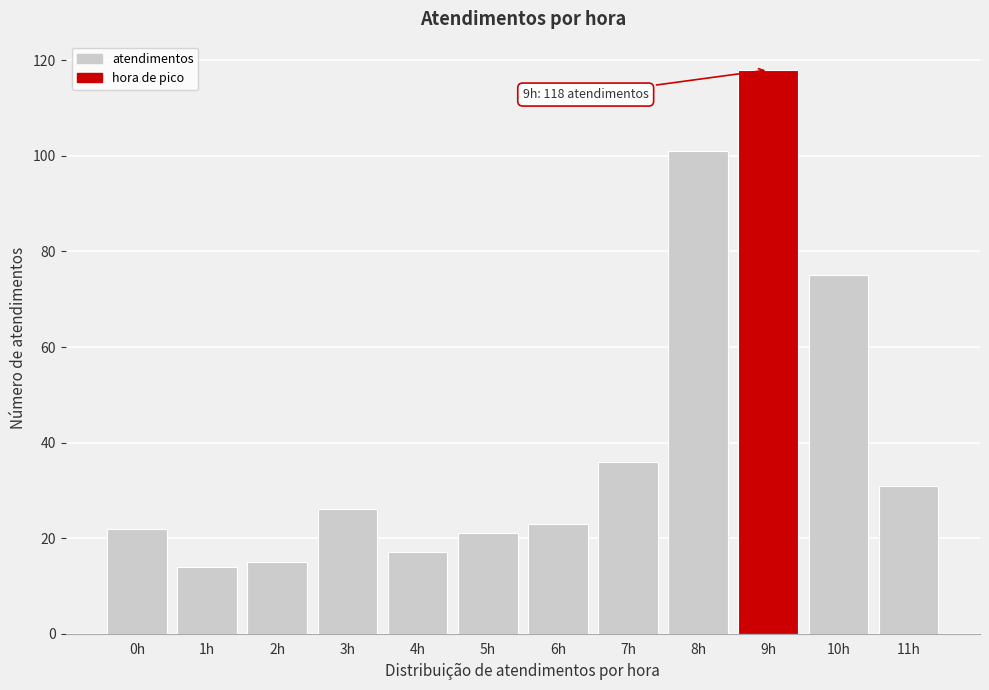

Reading left to right, extract all data points from this chart.

0h=22	1h=14	2h=15	3h=26	4h=17	5h=21	6h=23	7h=36	8h=101	9h=118	10h=75	11h=31